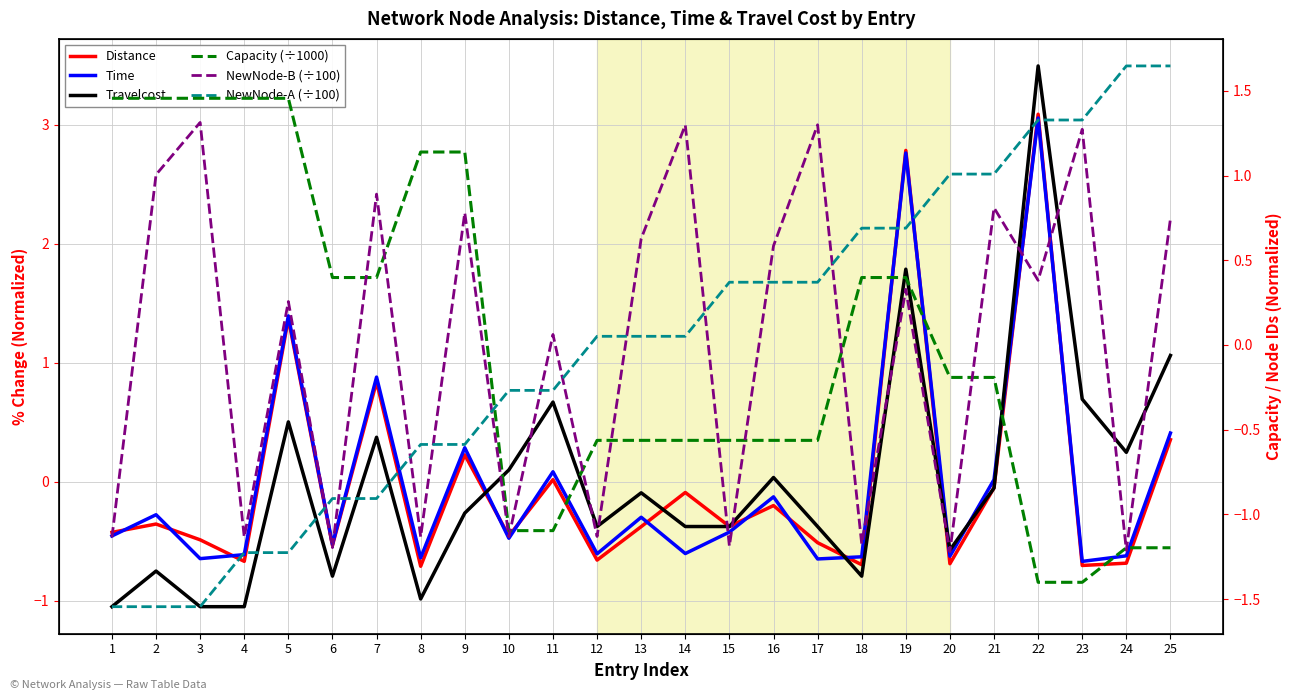

At which label does Time first exceed 0?

5